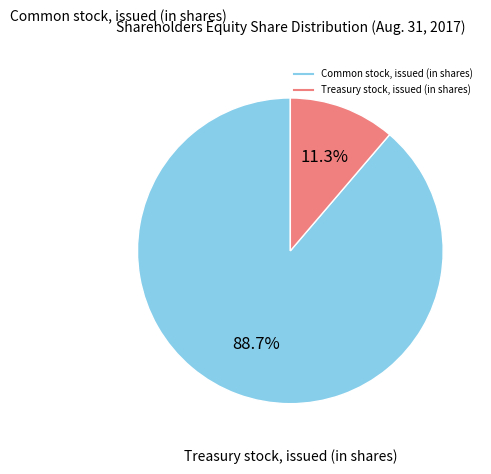

Is the sum of Common stock, issued (in shares) and Treasury stock, issued (in shares) greater than half?

Yes